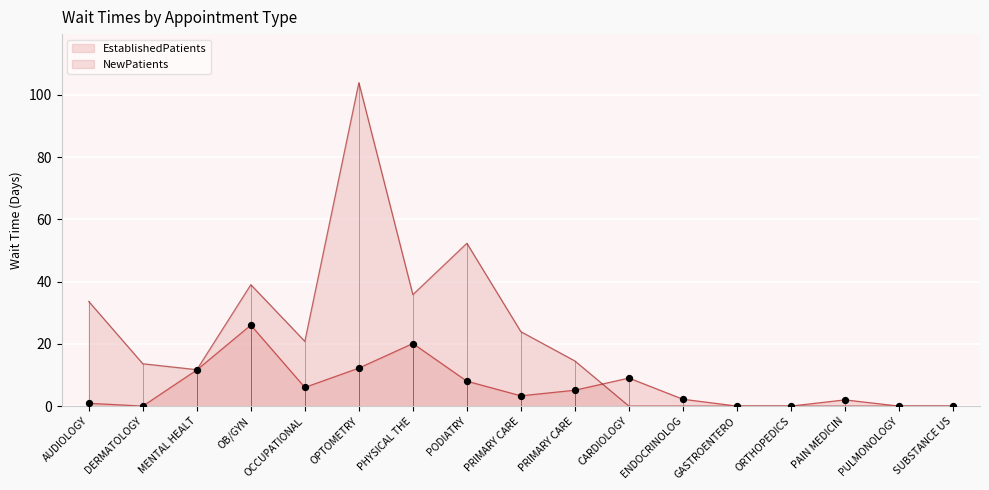

Is the value of EstablishedPatients at PHYSICAL THE greater than the value of NewPatients at ORTHOPEDICS?

Yes